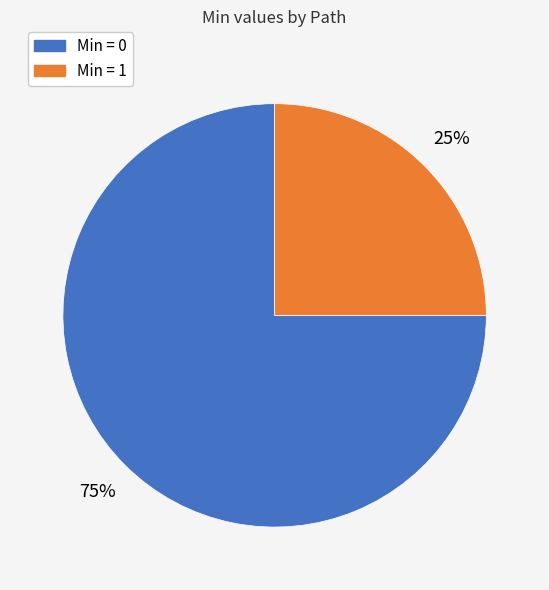

Is there a majority slice in this chart?

Yes